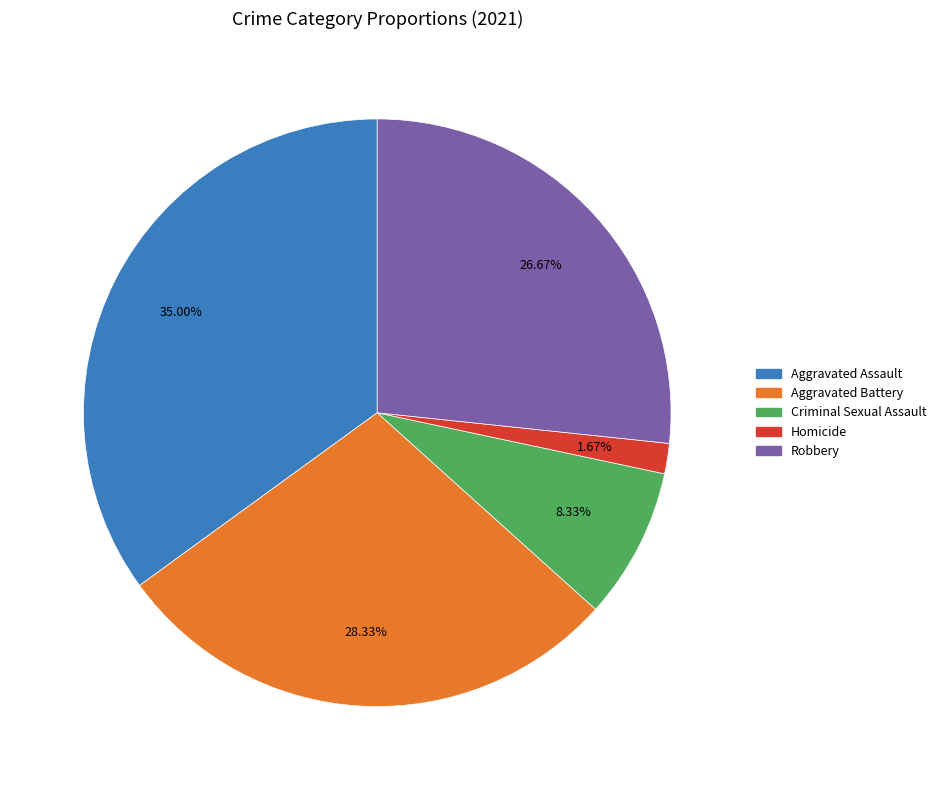

To the nearest percent, what is the difference between the largest and smallest slice percentages?

33%